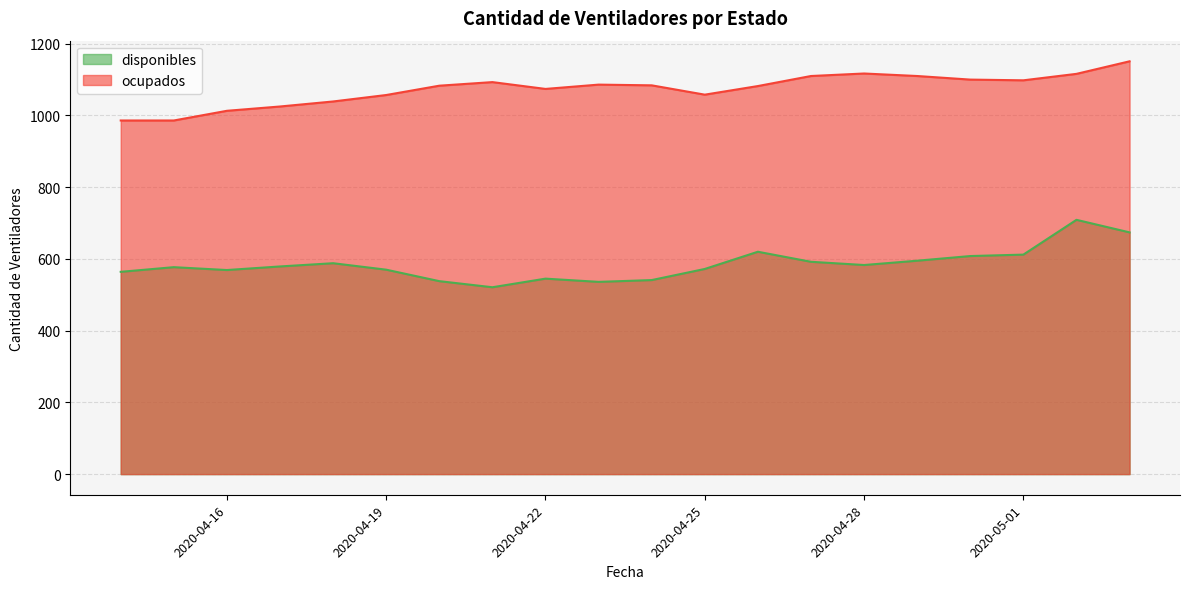

What is the label of the 17th point from the left?

2020-04-30